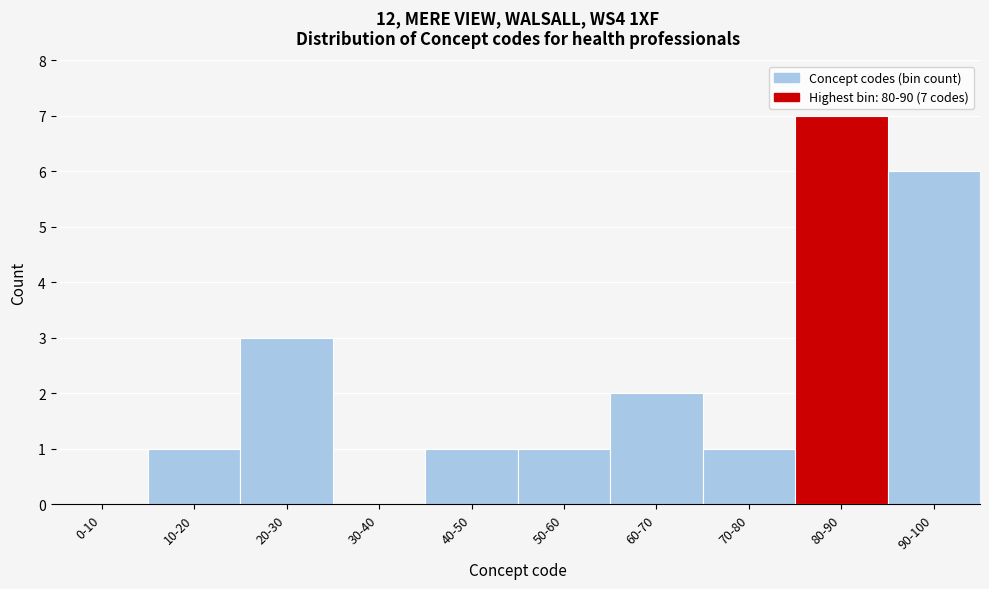

Reading left to right, extract all data points from this chart.

0-10=0	10-20=1	20-30=3	30-40=0	40-50=1	50-60=1	60-70=2	70-80=1	80-90=7	90-100=6